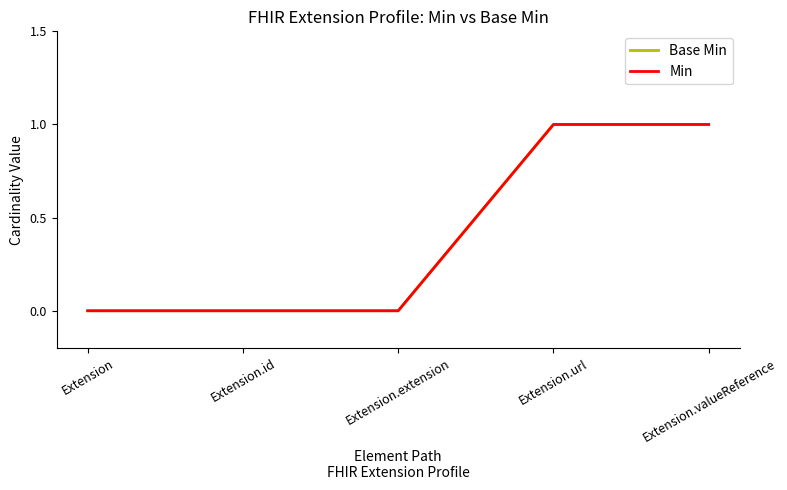

Does the chart display data point markers on the line(s)?

No